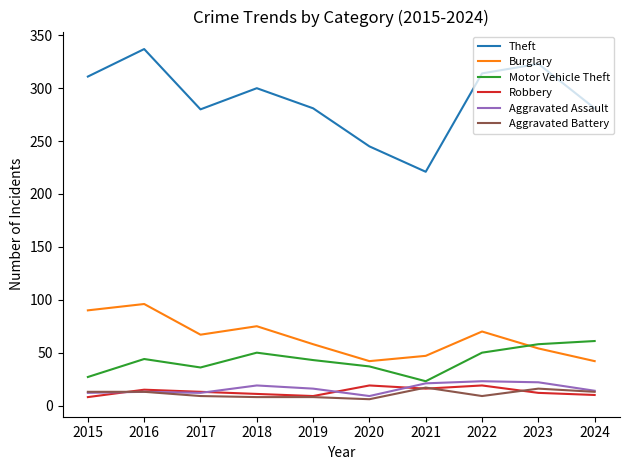

True or false: Theft and Aggravated Battery cross at least once.

False